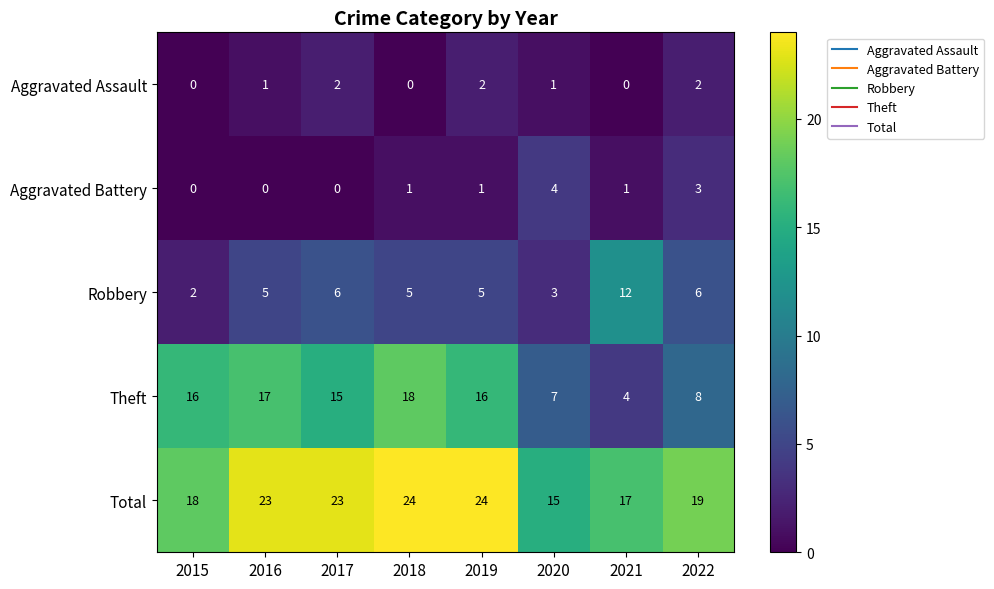

Which series changed the most between 2017 and 2018?

Theft